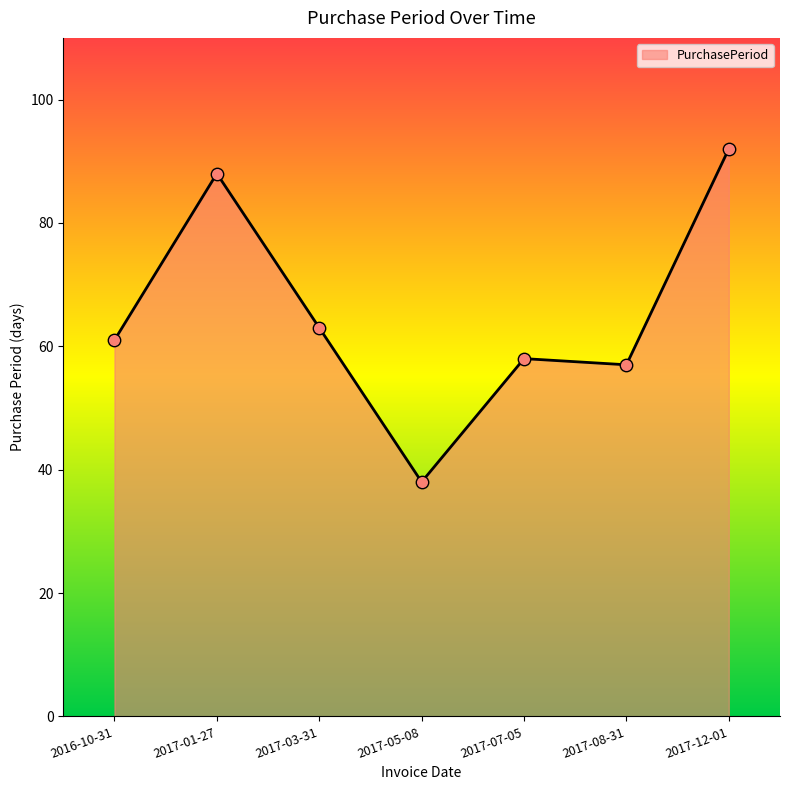

Approximately how many times larger is the value at 2017-01-27 compared to 2017-08-31?

1.5